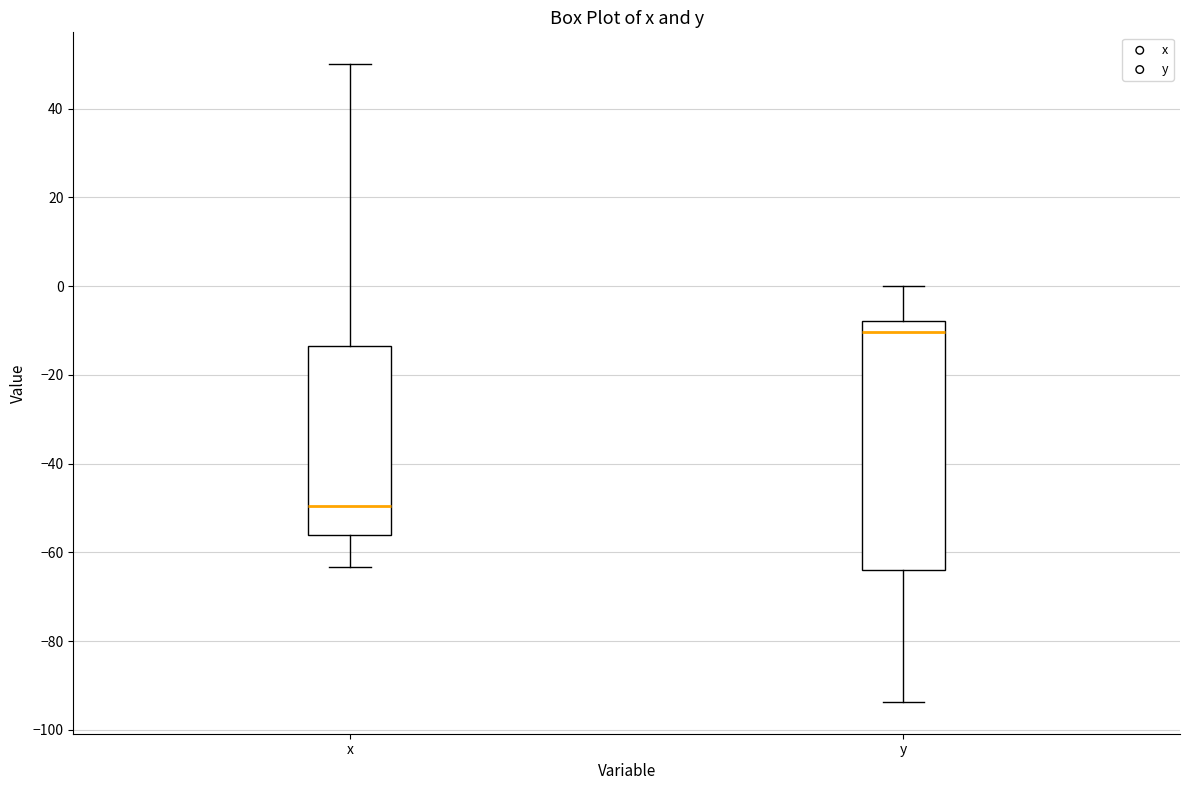

Comparing the boxes themselves (not the whiskers), which one is the tallest?

y